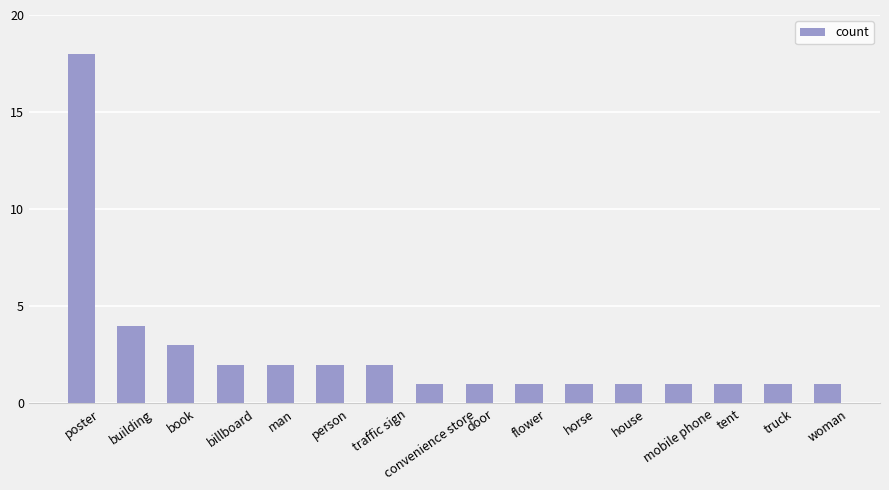

The value at poster is 10. True or false?

False